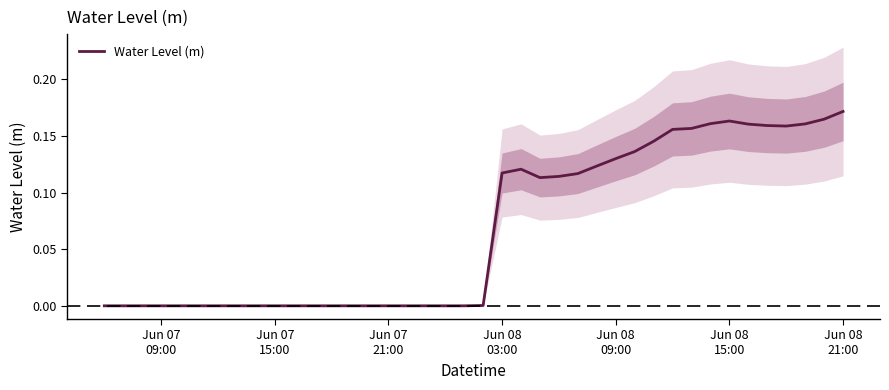

What is the difference between the maximum and minimum values?

0.2